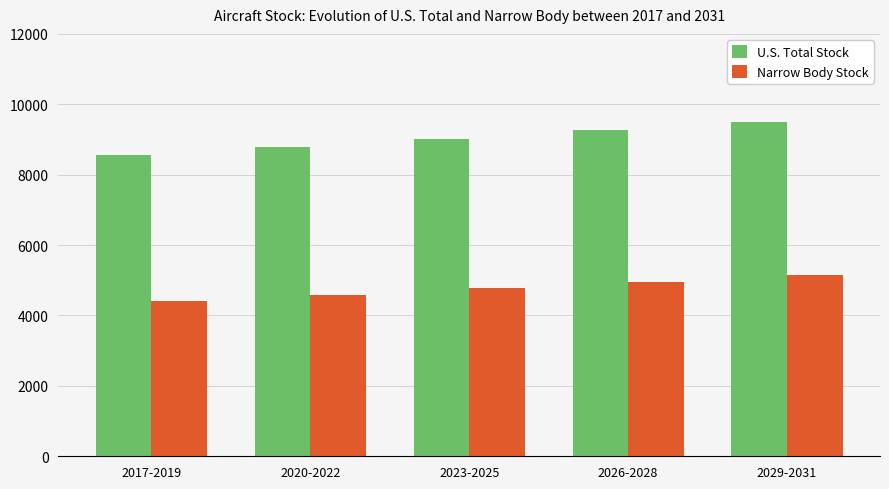

Is the value of Narrow Body Stock at 2029-2031 greater than the value of U.S. Total Stock at 2029-2031?

No